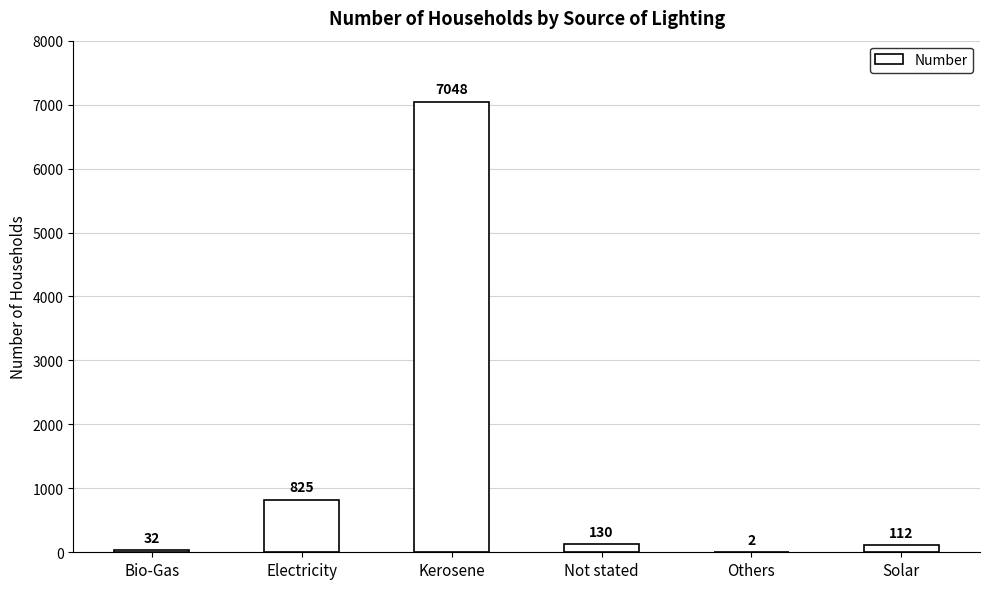

At which label is the value closest to 3525?

Electricity